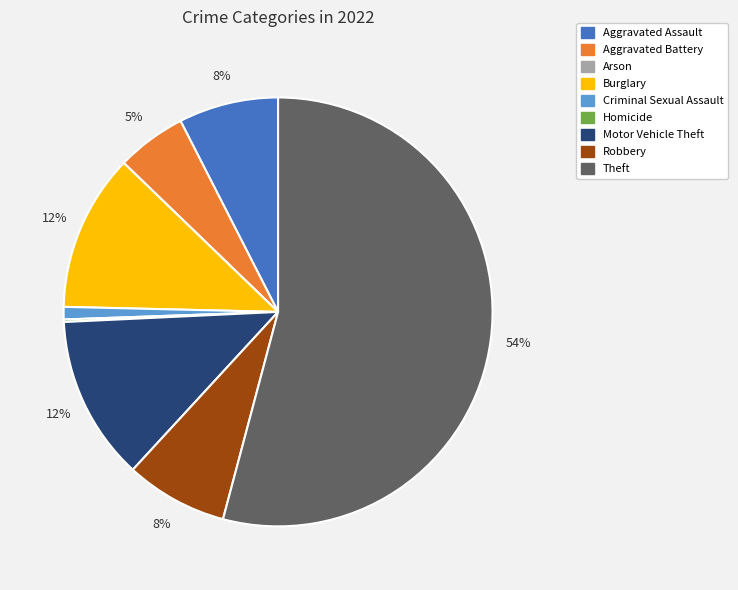

Which slice is the largest?

Theft